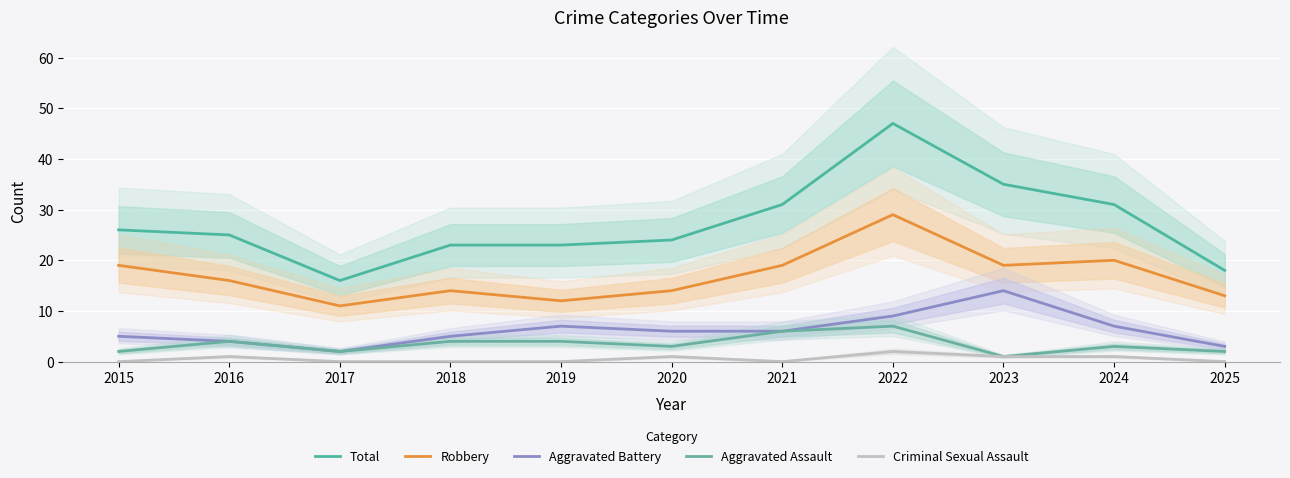

At how many categories does at least one series exceed 2?

11